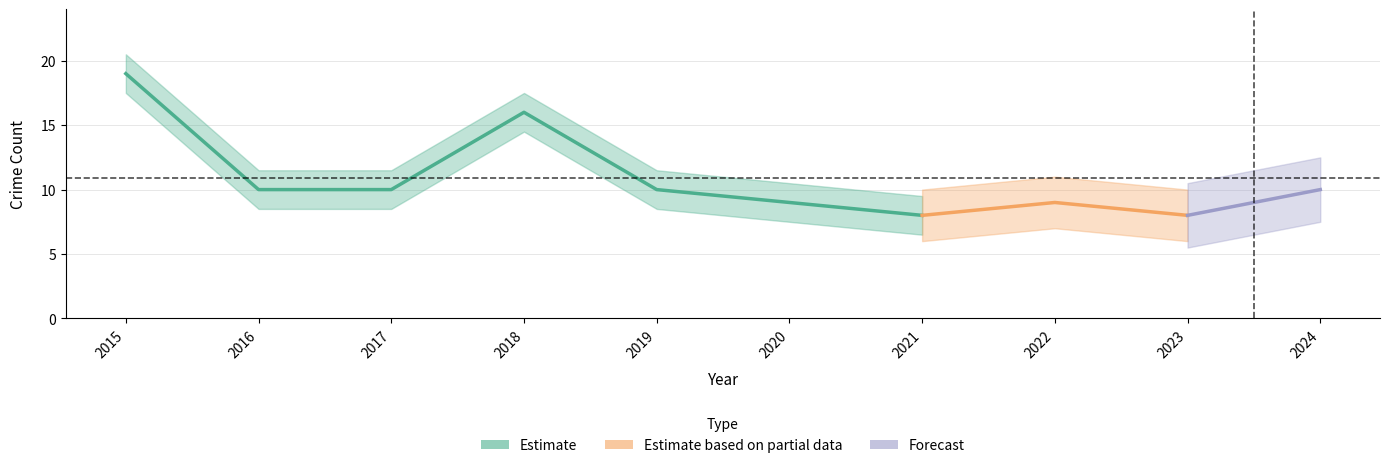

What is the sum of all Total values?

109